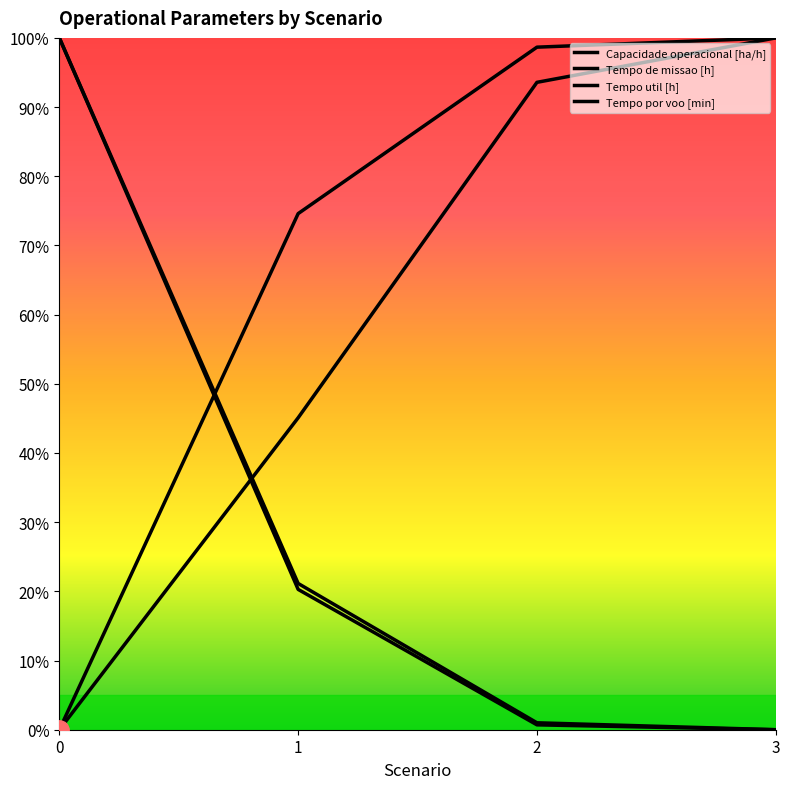

Is it true that Capacidade operacional [ha/h] equals 1.2 at 1?

False